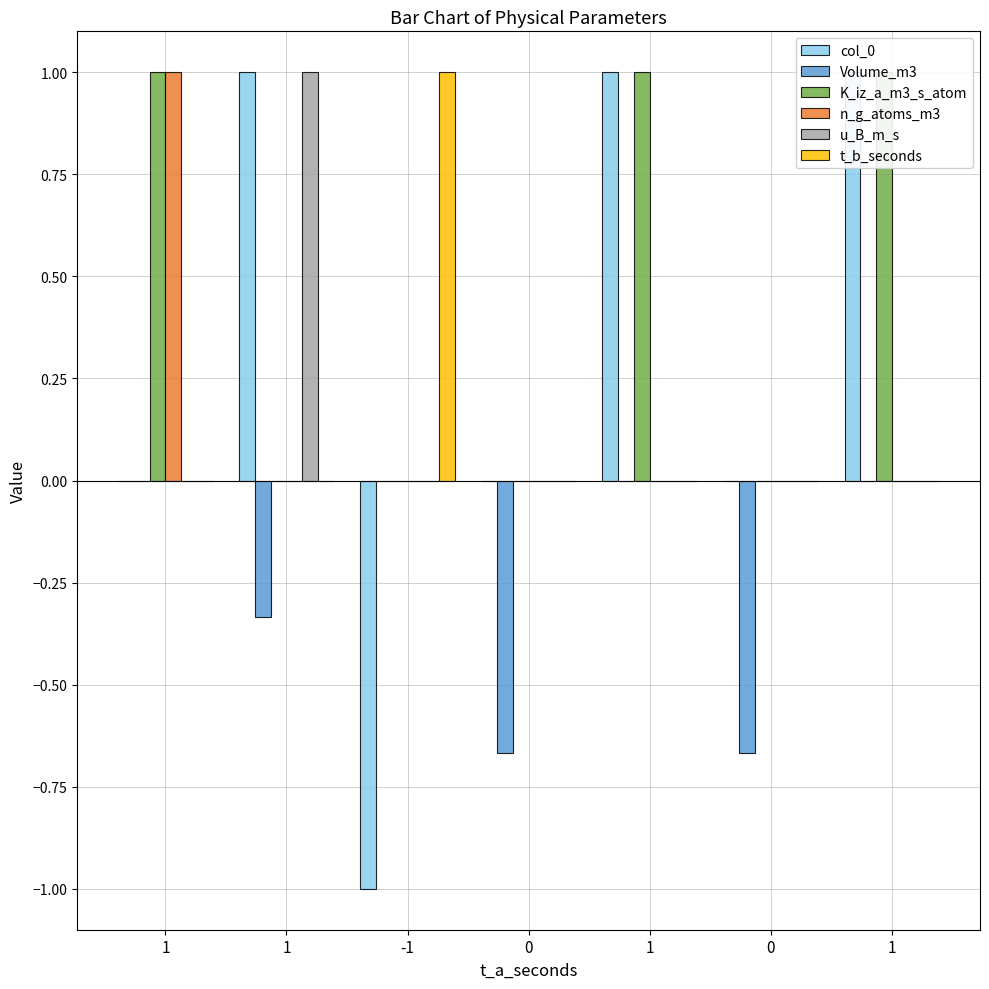

At which category does the chart reach its peak across all series?

1